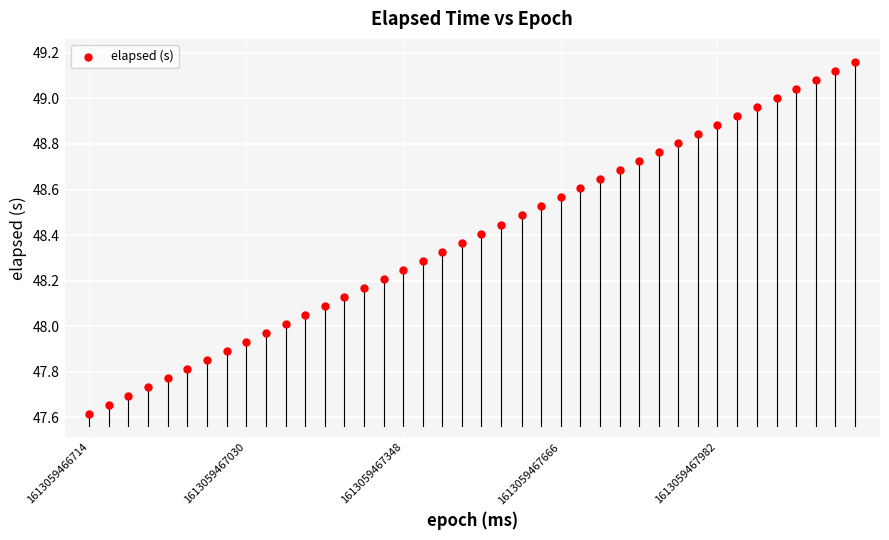

What is the range of Y values (max minus min)?

1.5